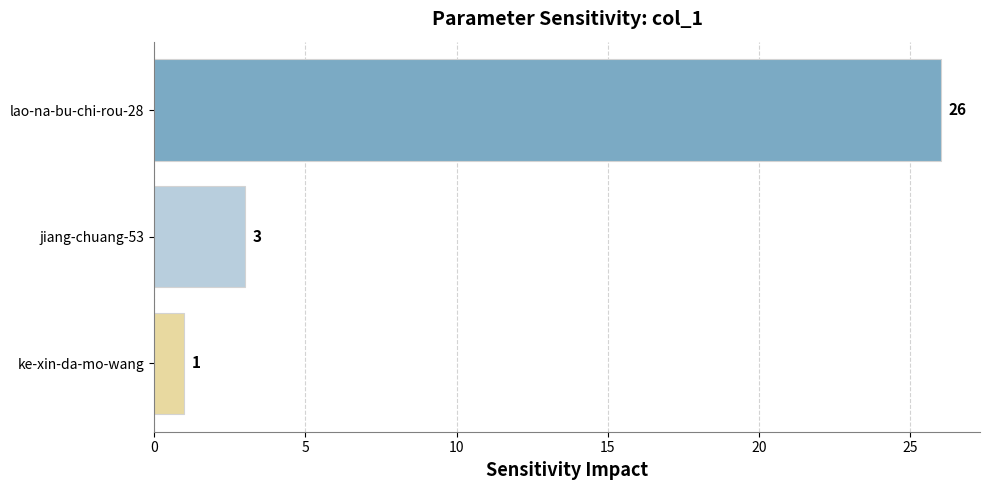

How many bars are there in total?

3